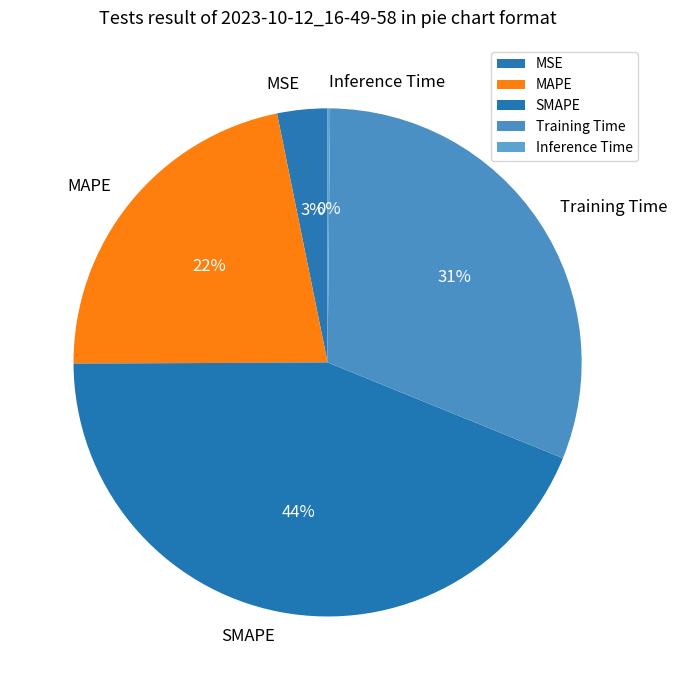

Between MAPE and SMAPE, which is larger?

SMAPE